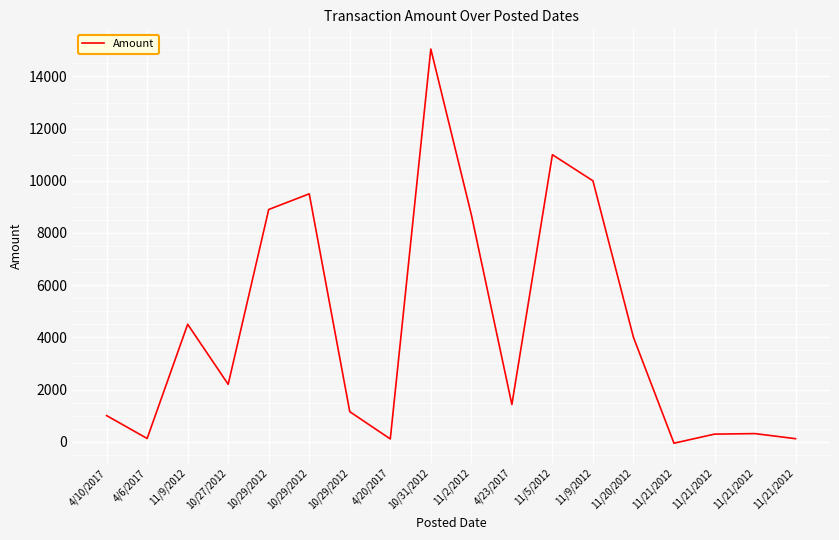

Is it true that the value at 11/21/2012 is 48.5?

False